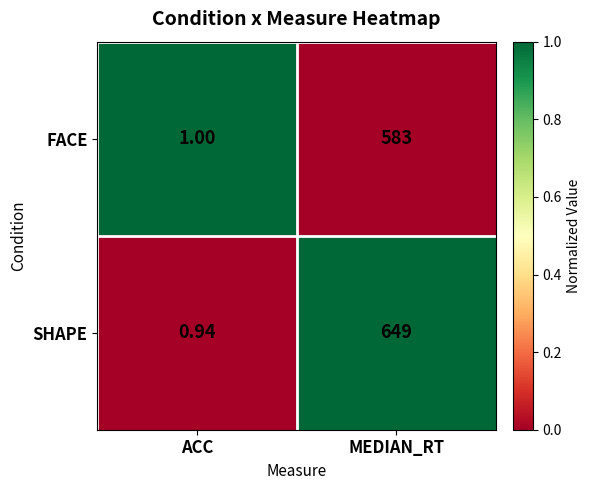

At which label does FACE reach its minimum?

ACC